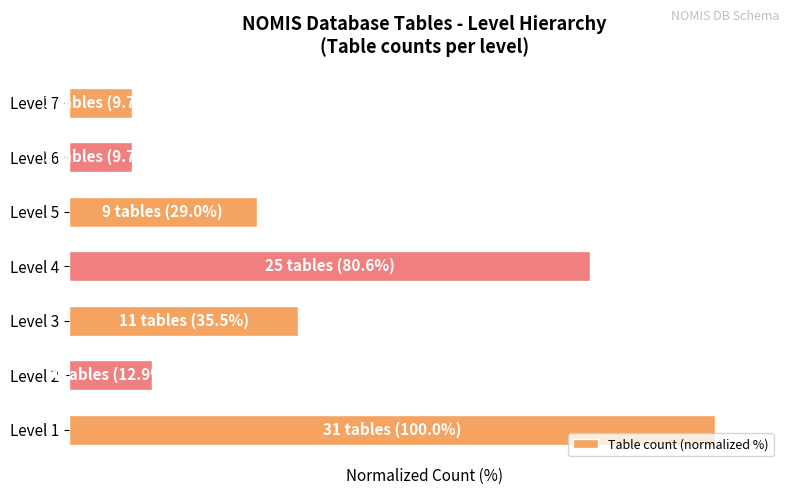

Does the chart contain any negative values?

No